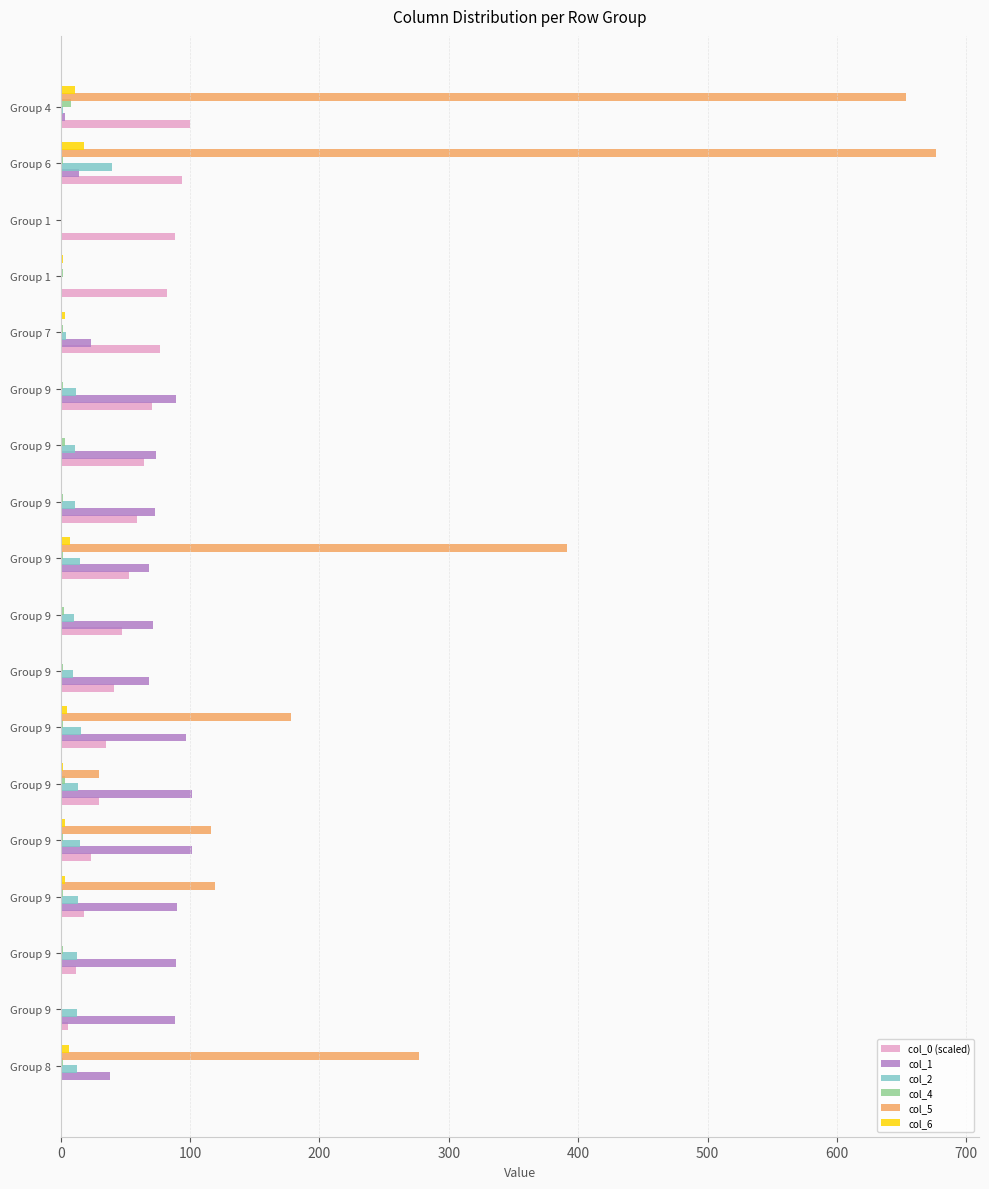

How many data points in col_1 are above 72?

9